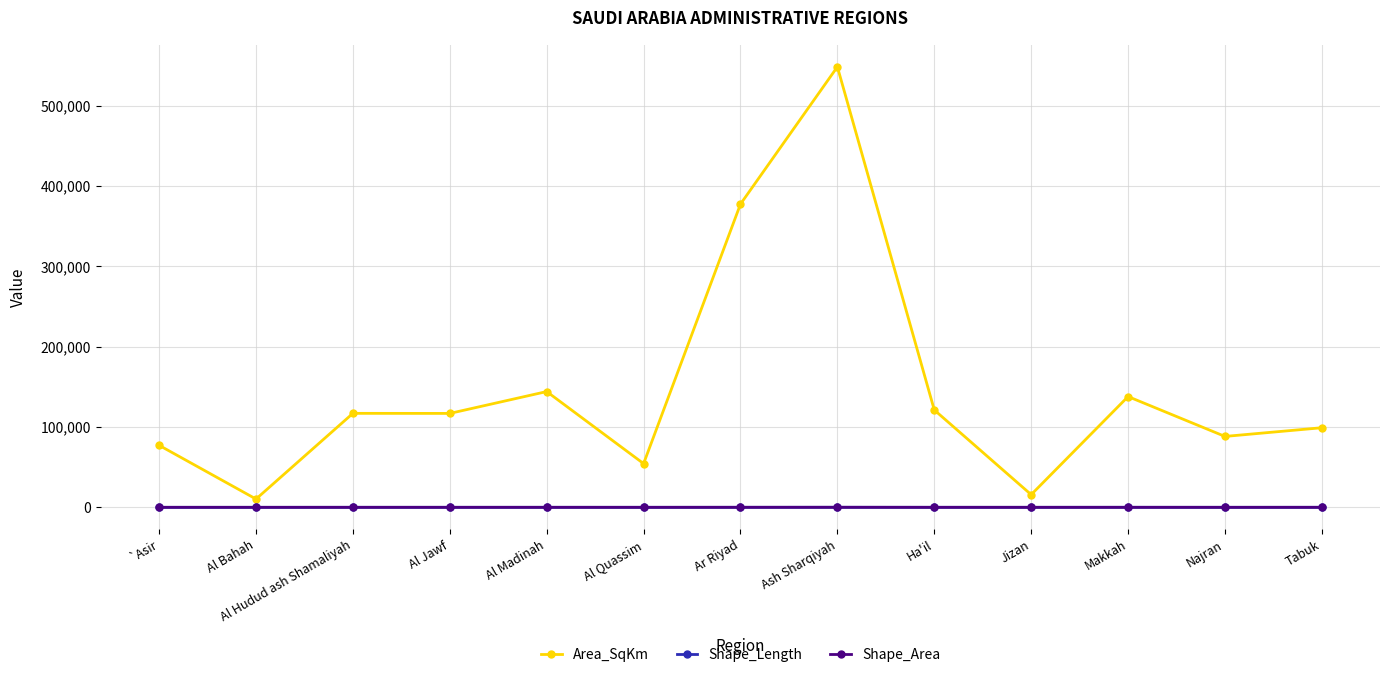

True or false: Area_SqKm has more than 1 points higher than both neighbors.

True